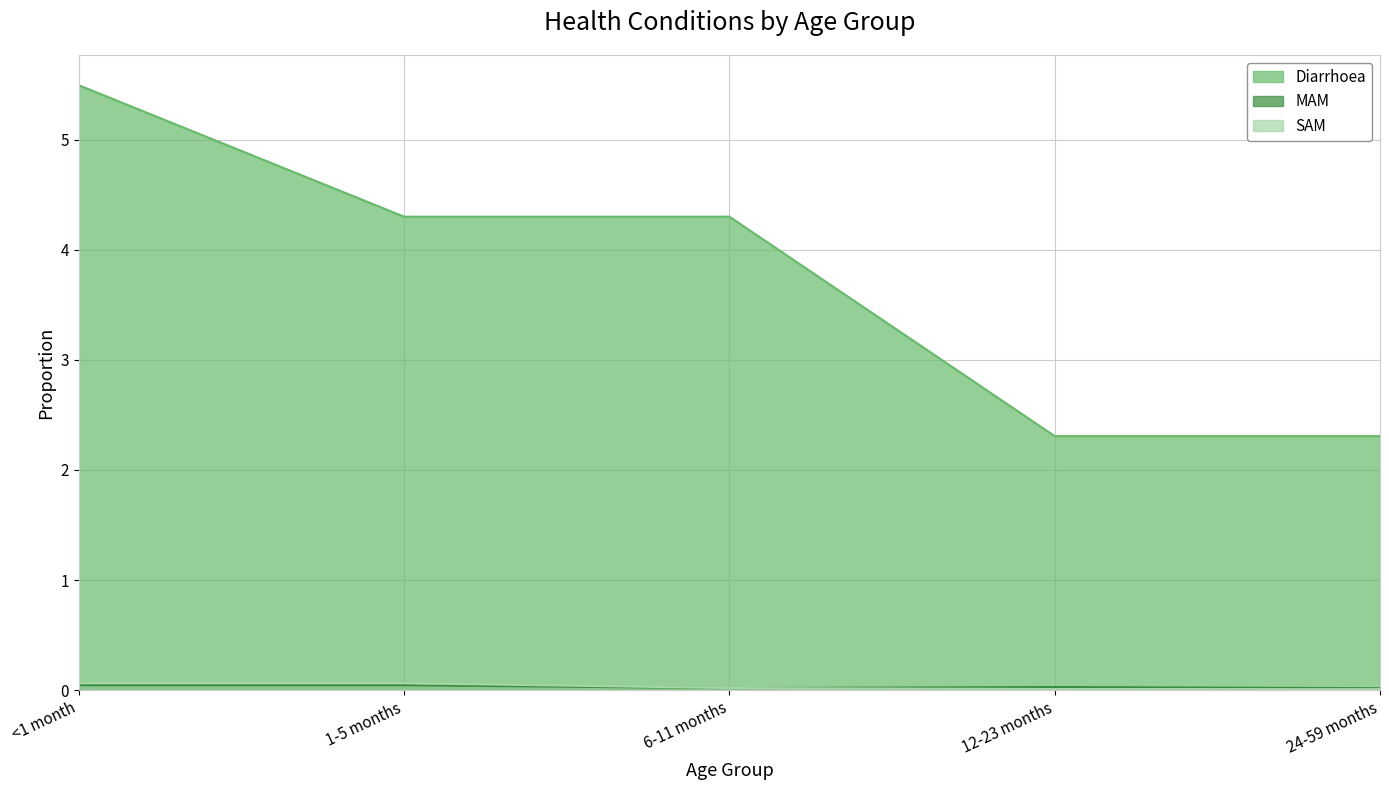

What are all the series names shown in the legend?

Diarrhoea, MAM, SAM